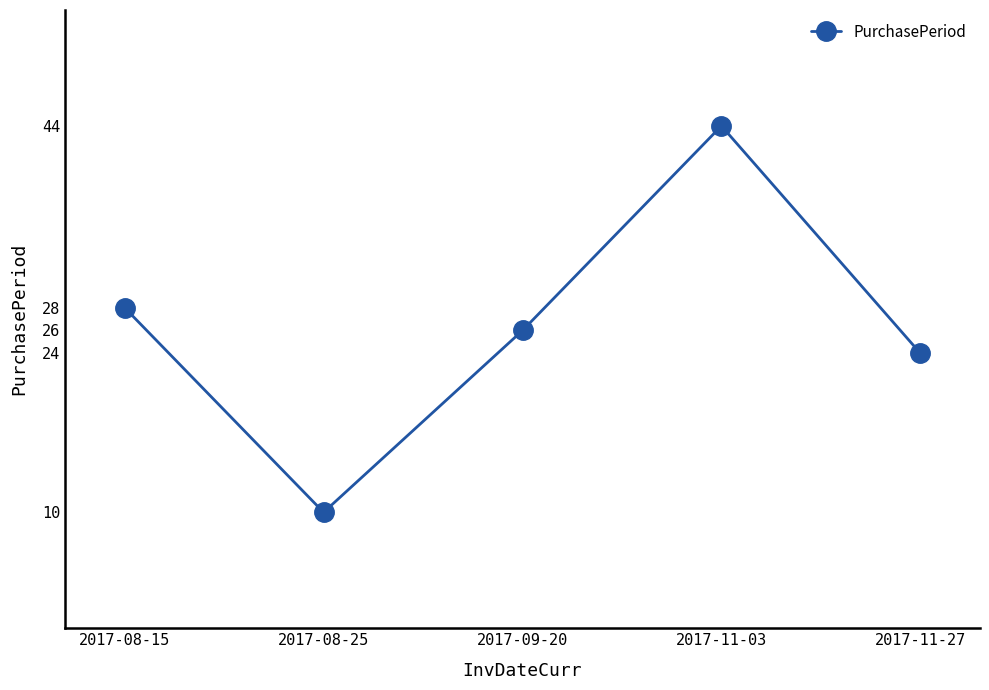

What is the maximum value shown in the chart?

44